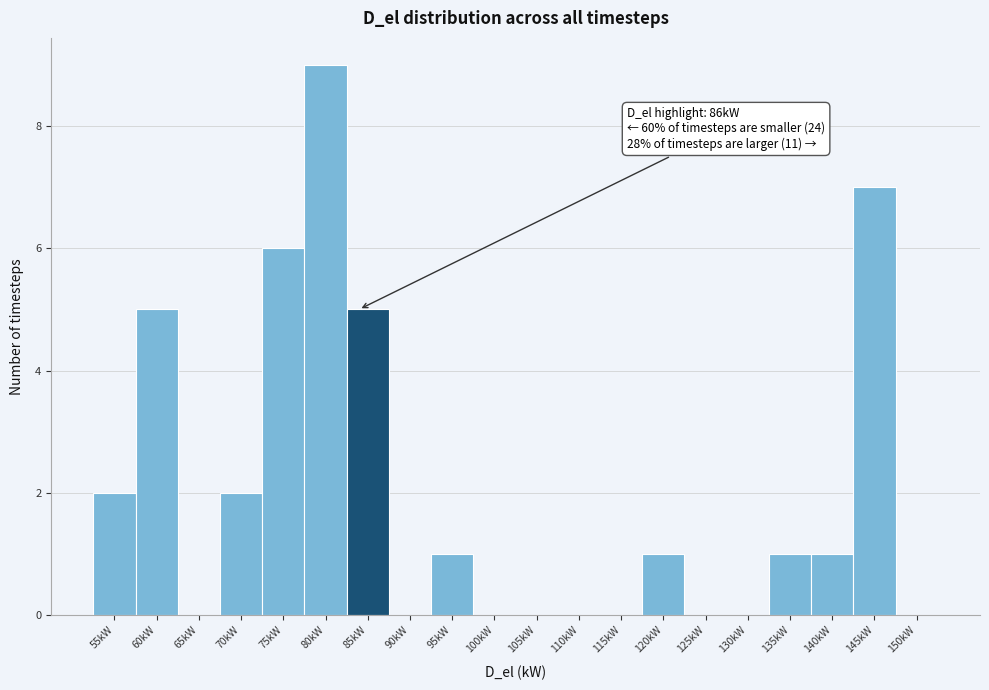

Reading left to right, what are all the values shown in this chart?

55kW=2	60kW=5	65kW=0	70kW=2	75kW=6	80kW=9	85kW=5	90kW=0	95kW=1	100kW=0	105kW=0	110kW=0	115kW=0	120kW=1	125kW=0	130kW=0	135kW=1	140kW=1	145kW=7	150kW=0